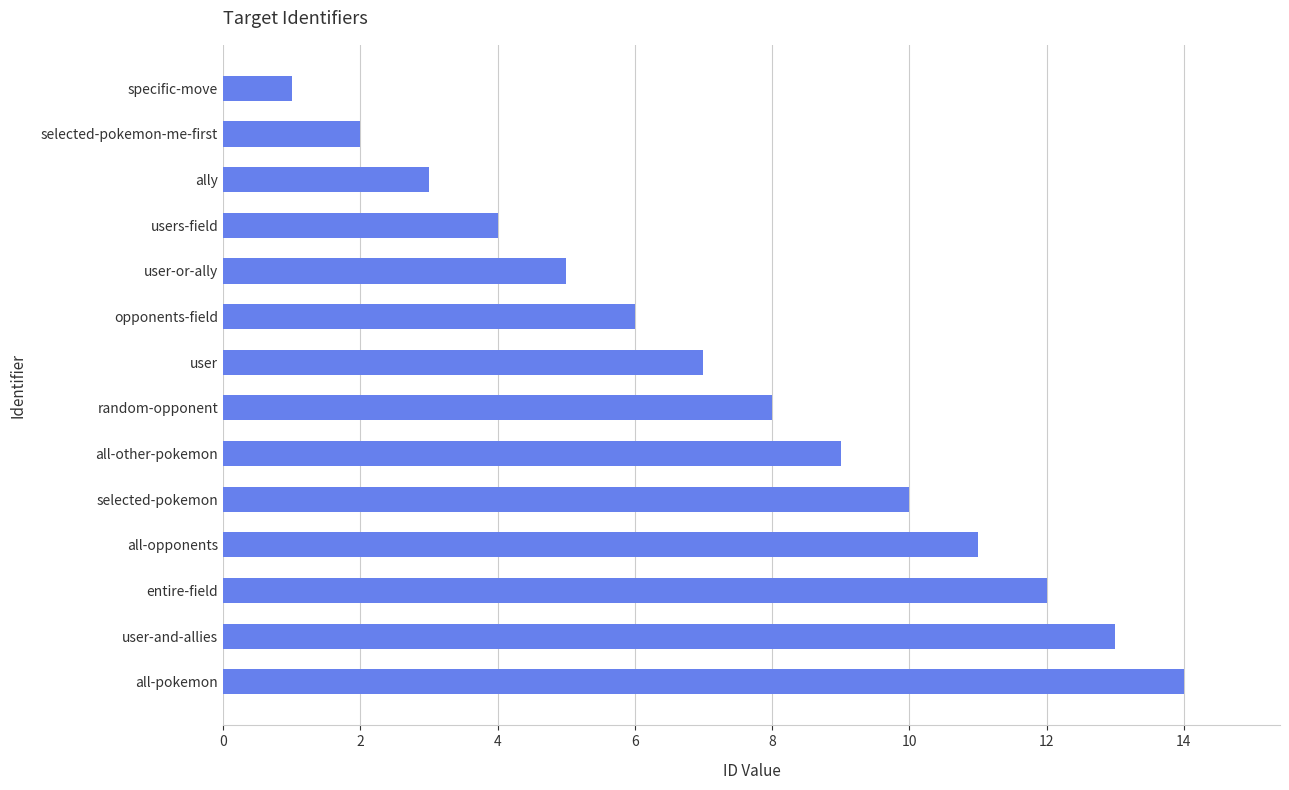

What is the greatest value displayed?

14